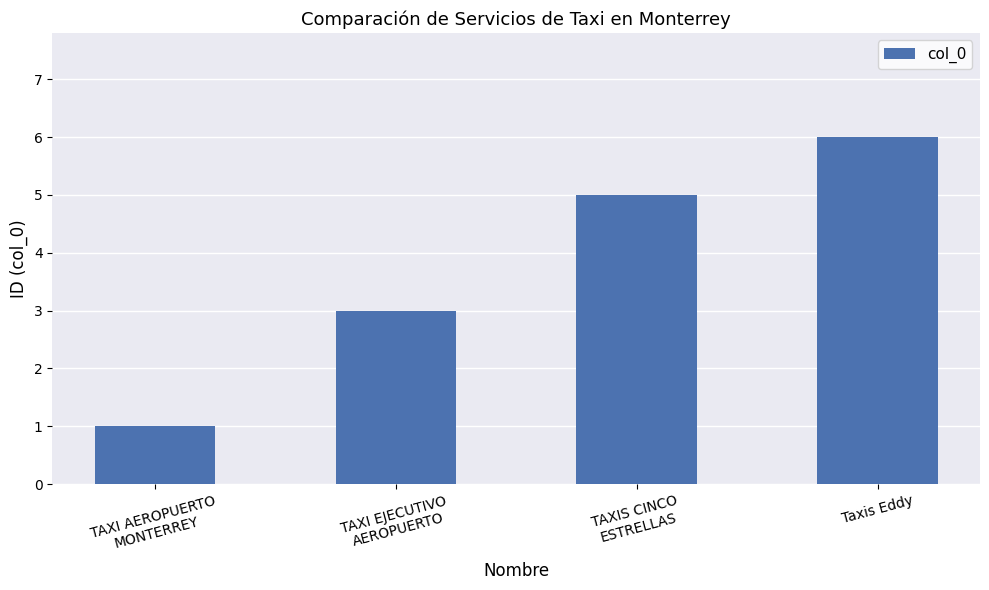

The chart shows a value of 6 at Taxis Eddy. True or false?

True